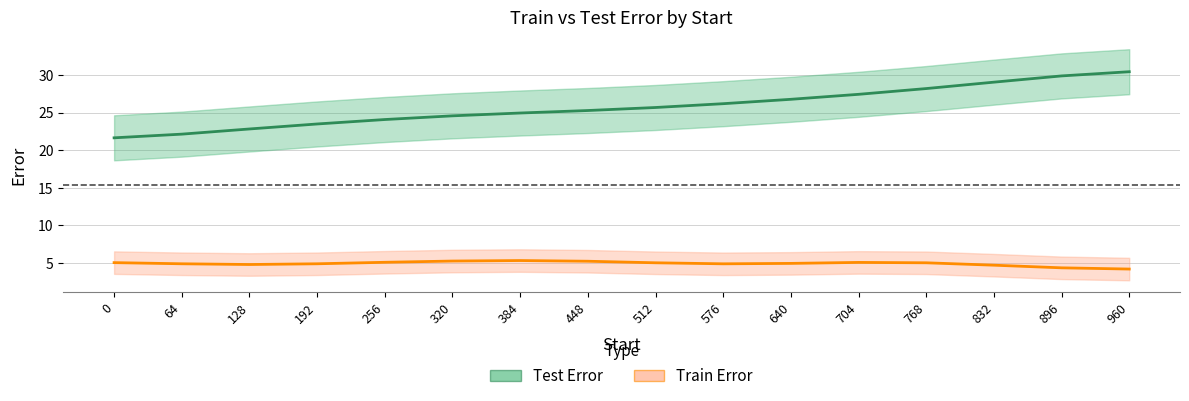

Where does the data first go above 25?

448